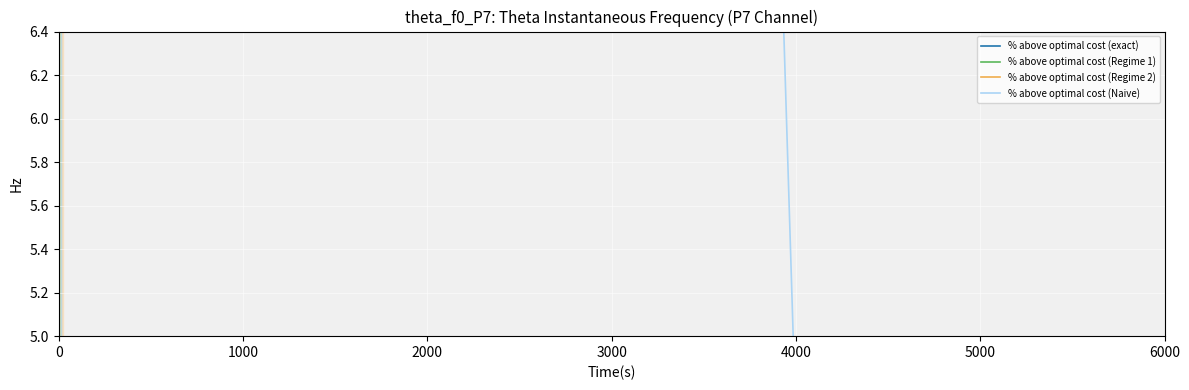

Which series has the largest total across all categories?

% above optimal cost (Naive)